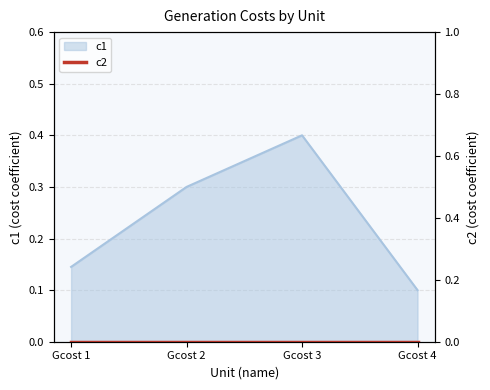

What is the smallest value displayed?

0.1